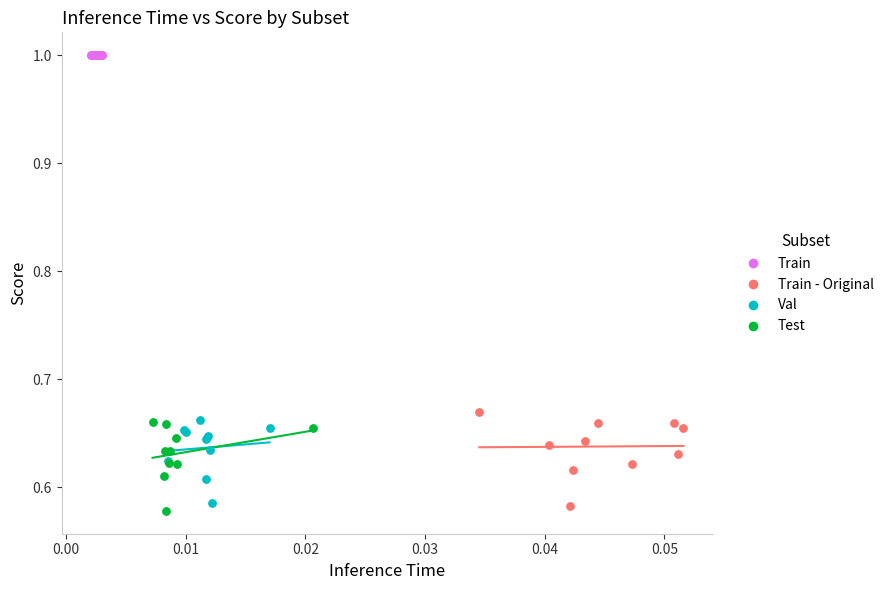

Which series contains the highest Y value?

Train